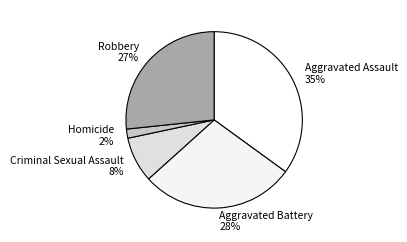

Is it true that Aggravated Battery is 28% of the pie?

True